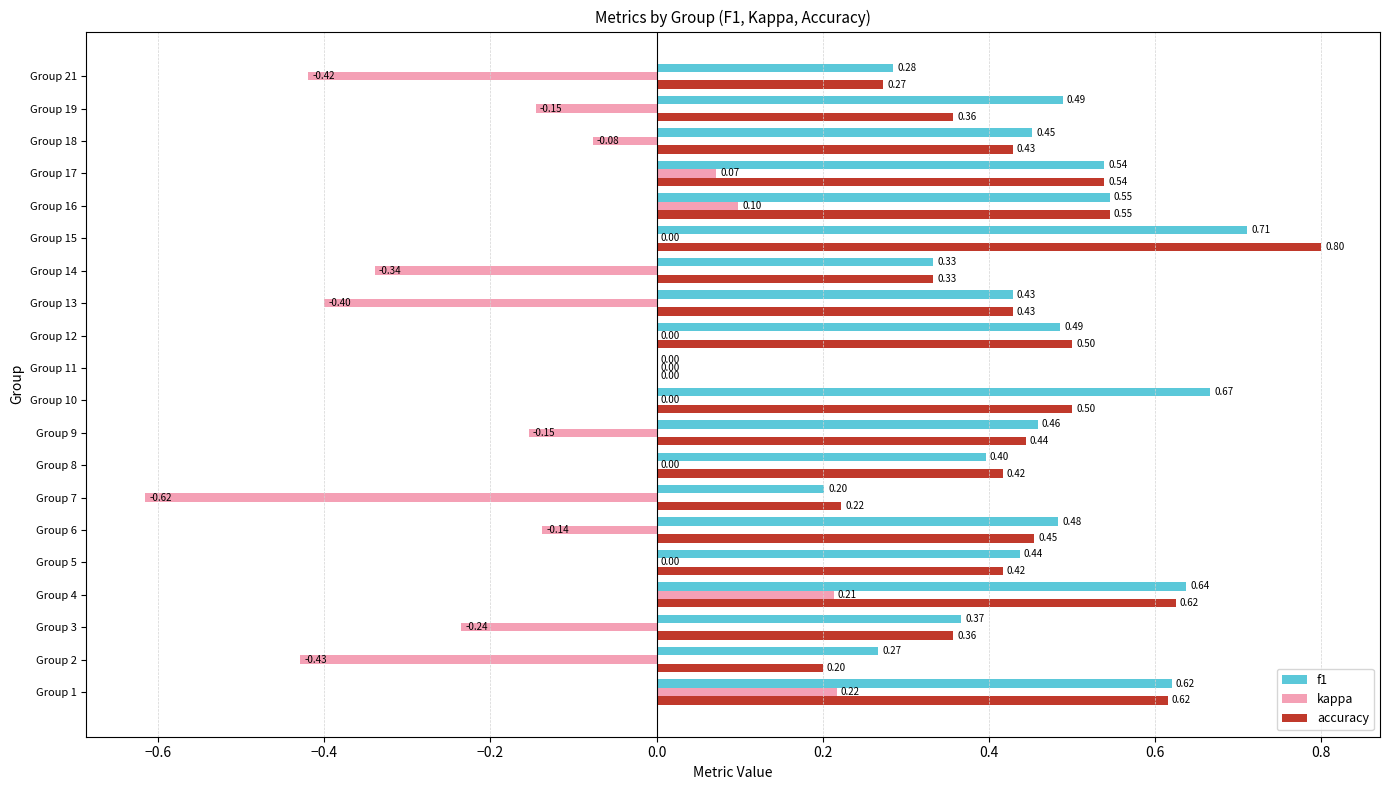

At which category is the sum across all series the highest?

Group 15